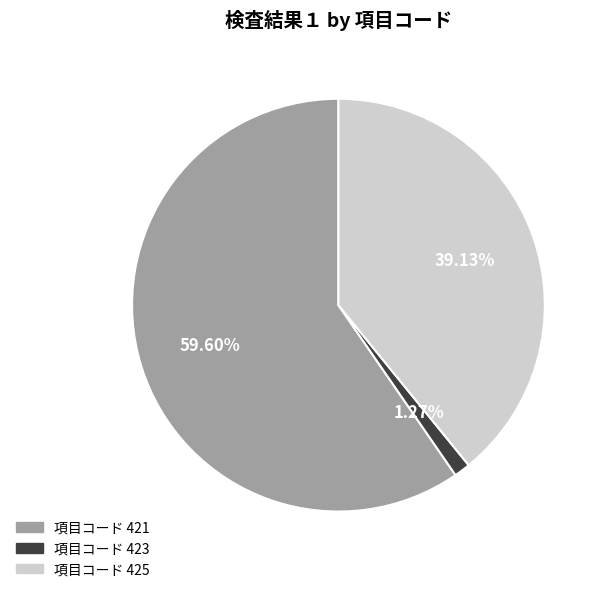

Does any single category account for the majority?

Yes